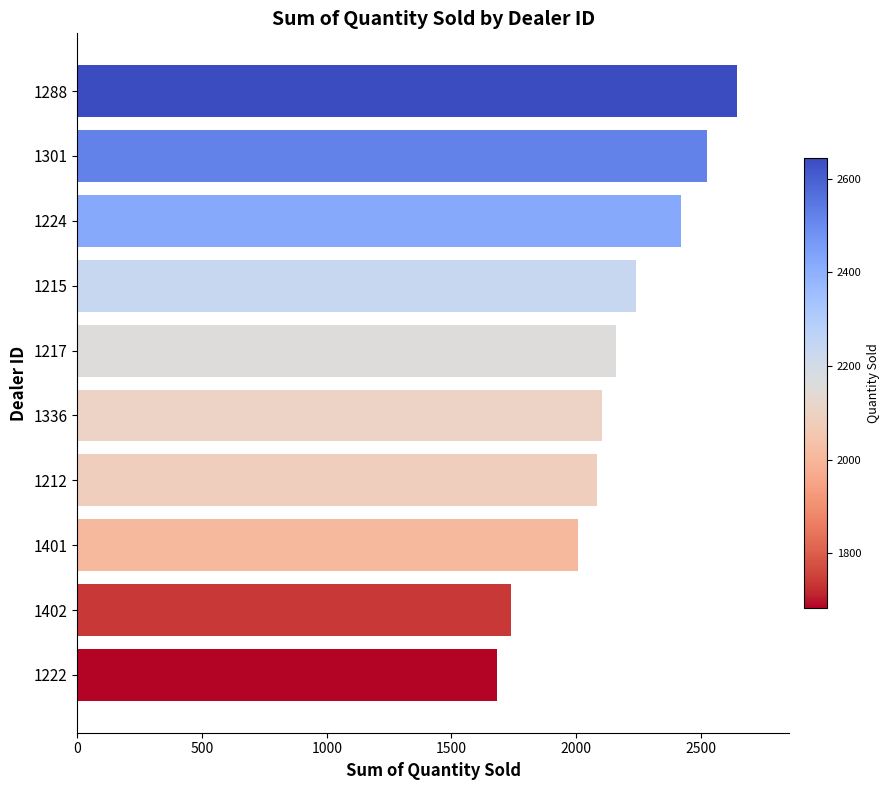

What is the ratio of the value at 1401 to the value at 1222?

1.2